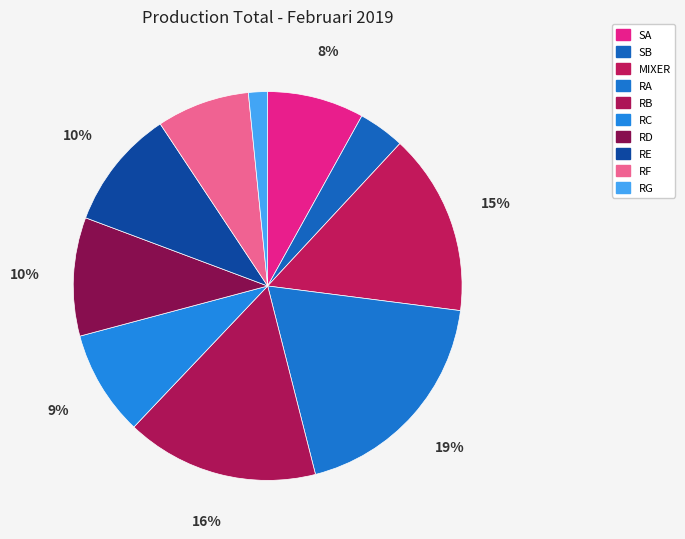

Does MIXER represent more than half of the total?

No